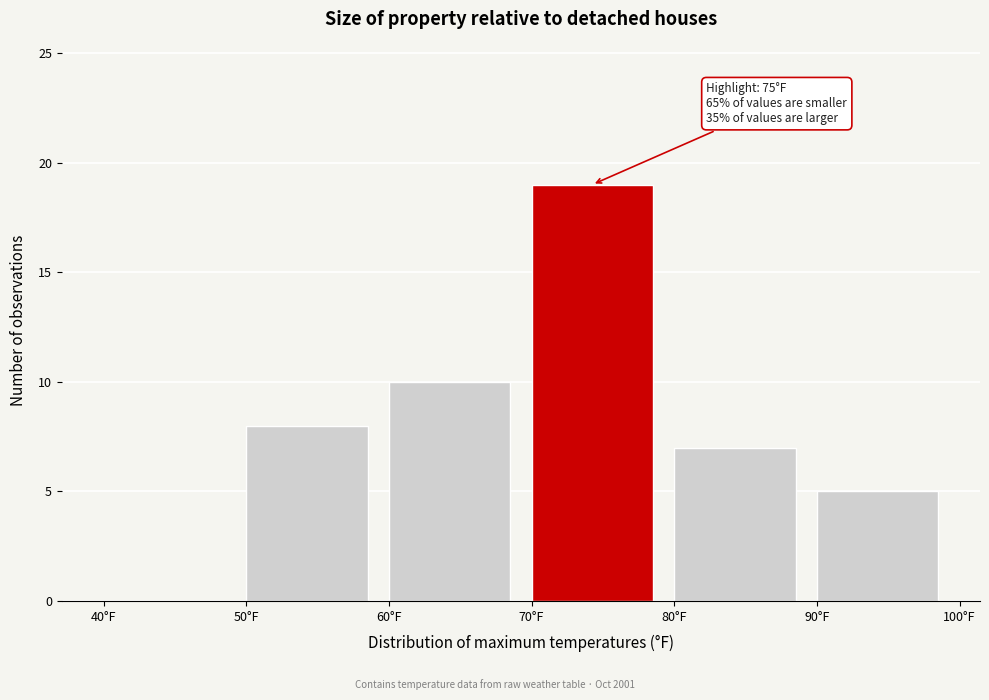

Over which range of the x-axis is the bar tallest?

70 to 80